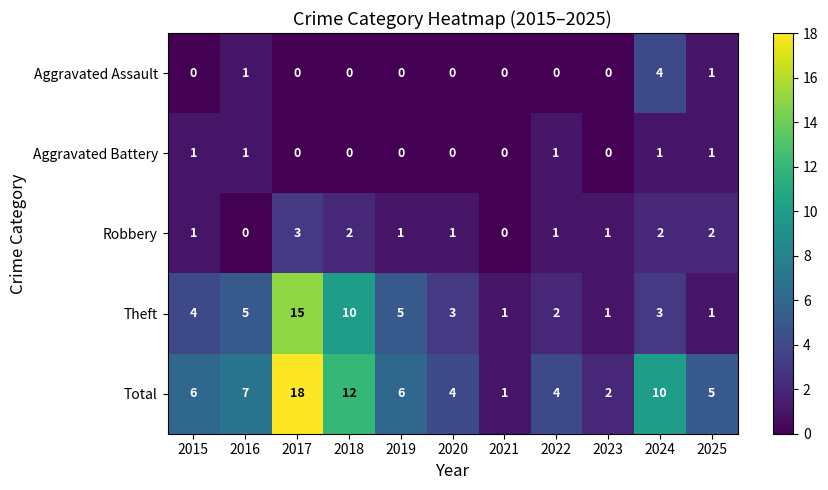

The value of Robbery at 2016 is 0. True or false?

True